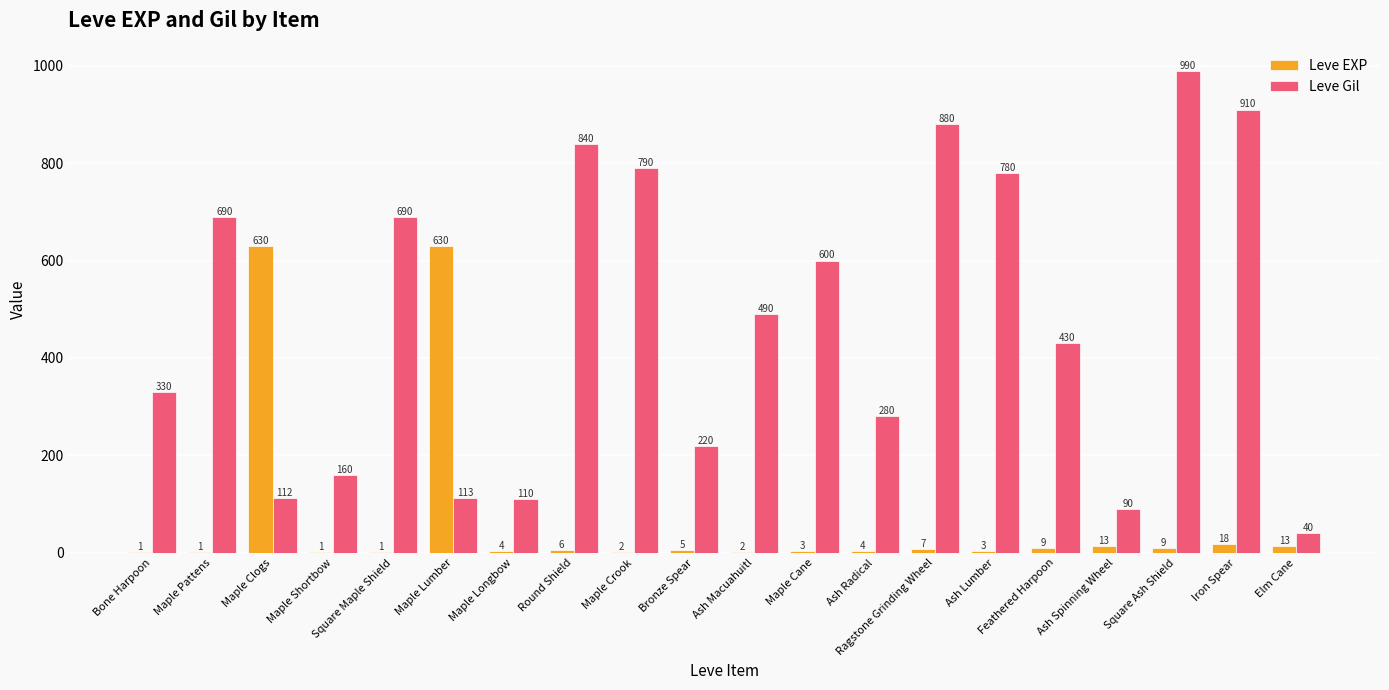

Is it true that Leve EXP equals 7 at Ragstone Grinding Wheel?

True